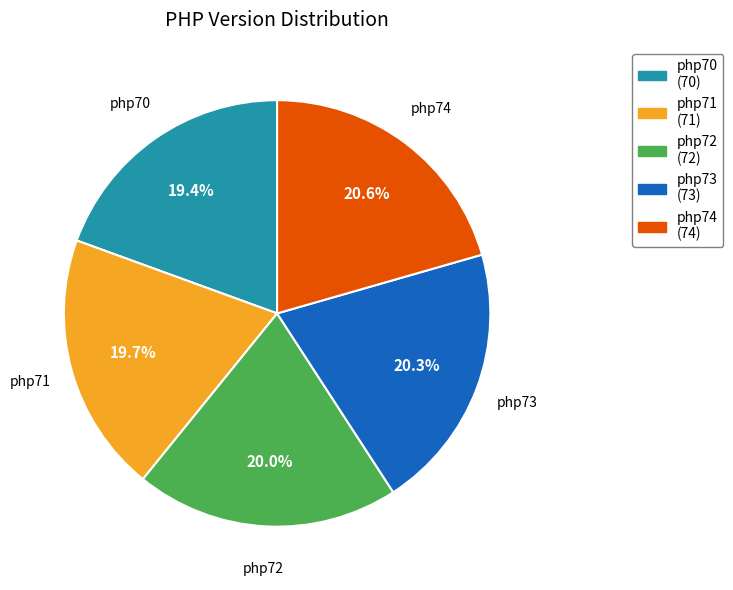

Does php74 represent more than half of the total?

No